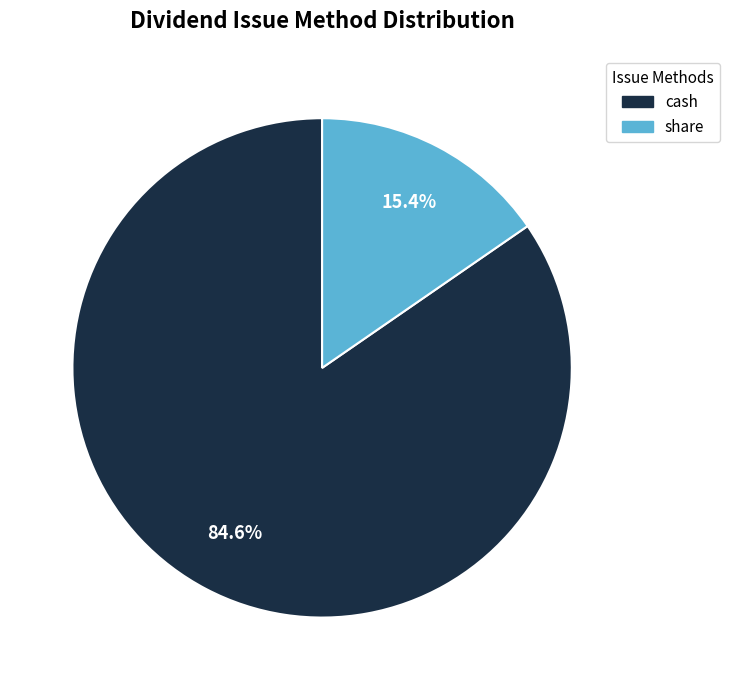

Which category has the biggest portion of the pie?

cash